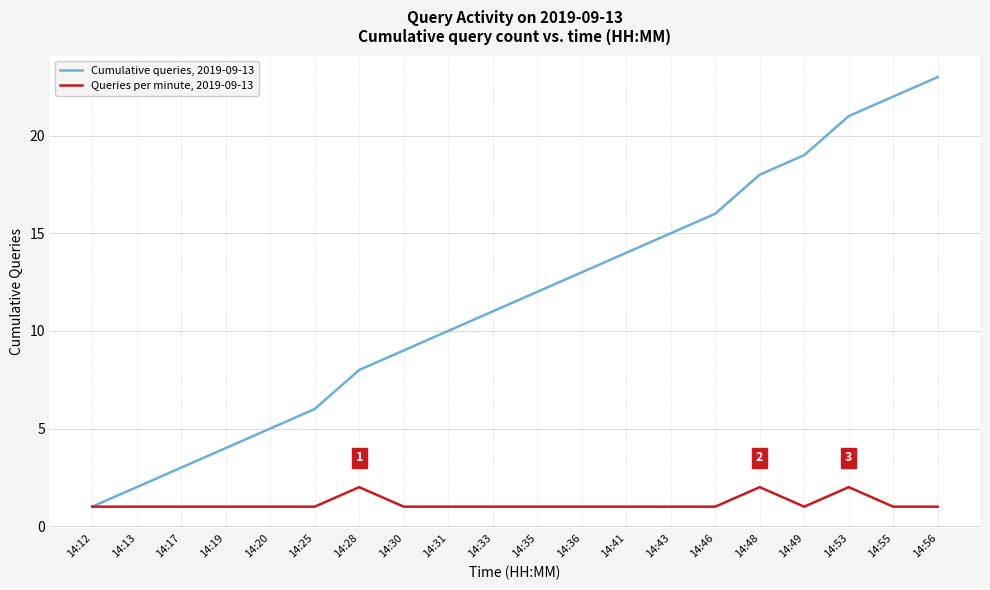

Rank the series by their average value, from lowest to highest.

Queries per minute, 2019-09-13, Cumulative queries, 2019-09-13